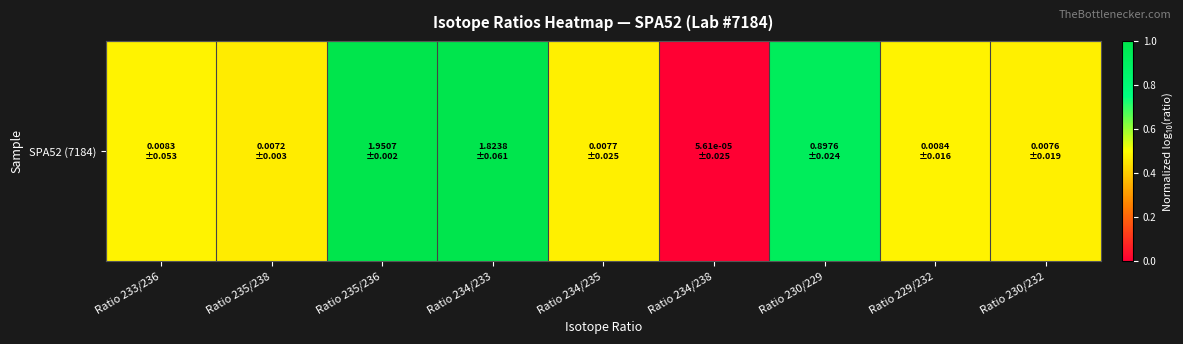

At which category does the chart reach its peak across all series?

Ratio 235/236